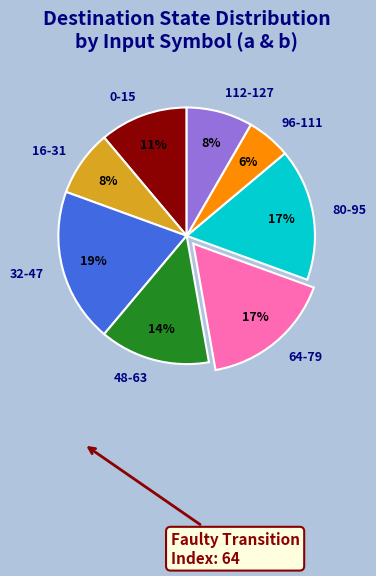

How many segments does this pie chart have?

8